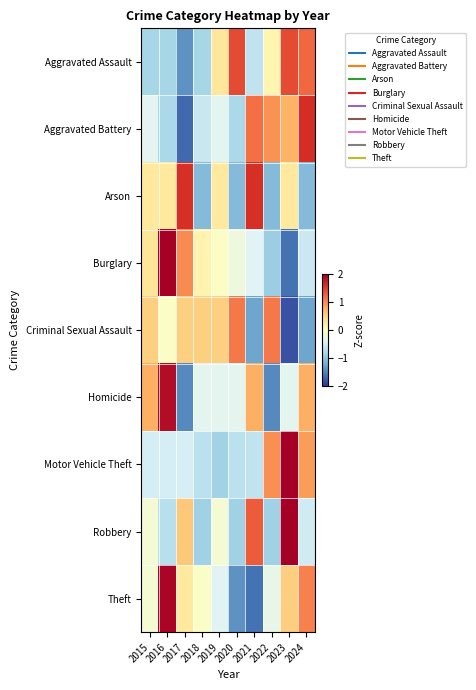

Count the number of categories in the chart.

10